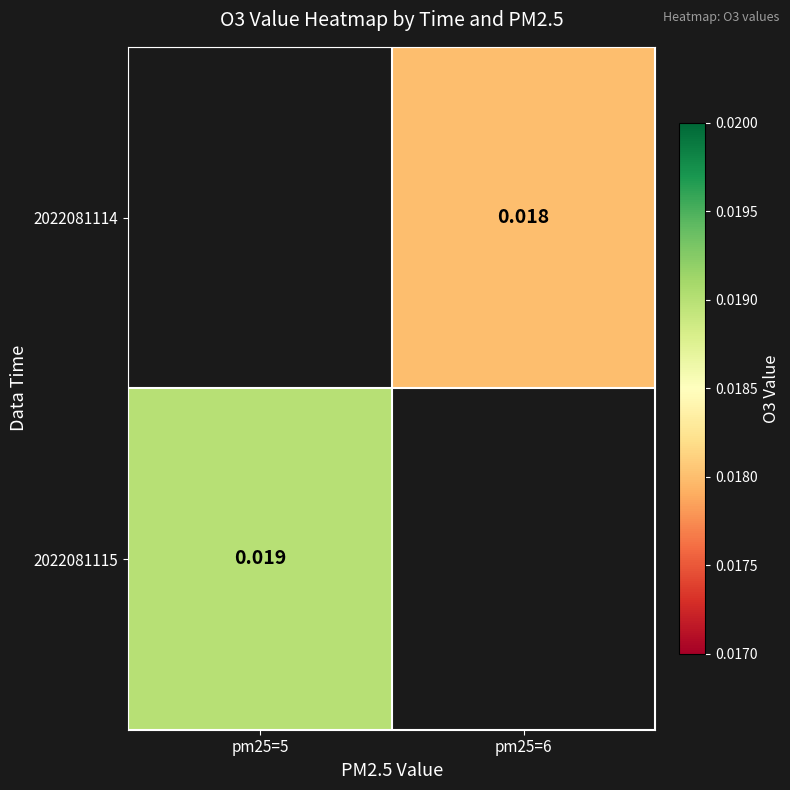

Where is 2022081115 nearest to the value 0?

pm25=5